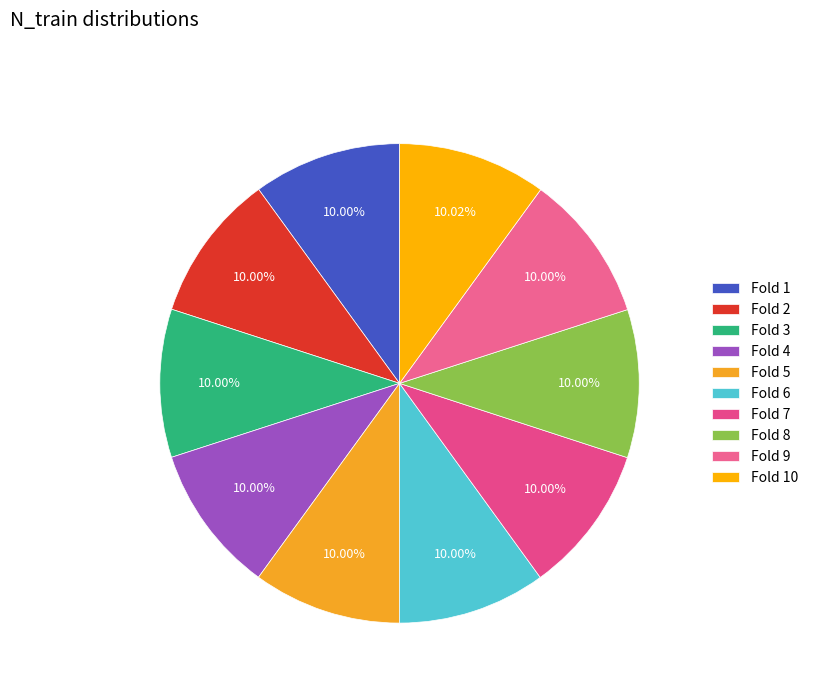

What is the largest slice in the pie chart?

10